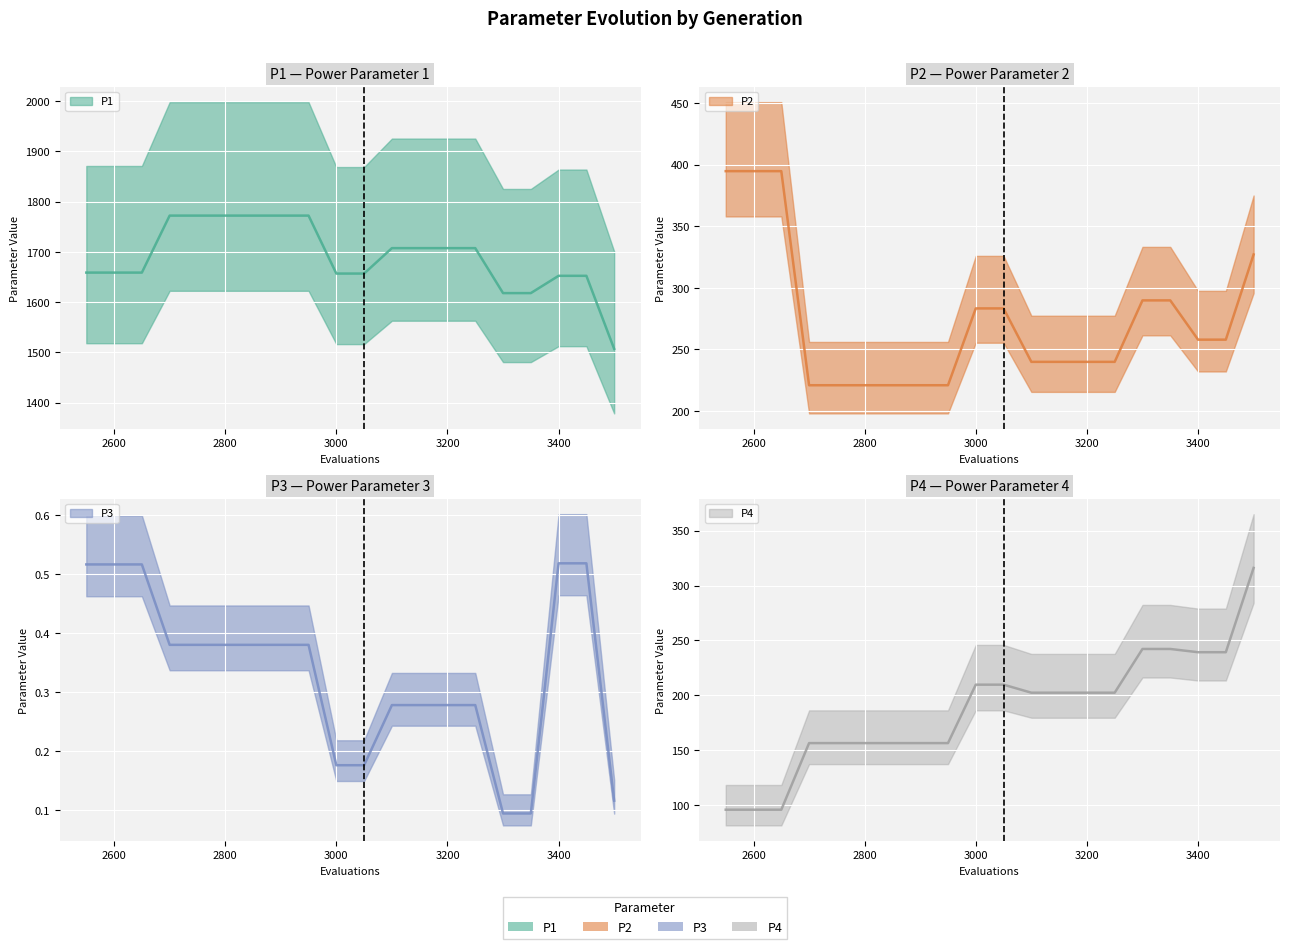

Rank the series at 70 from highest to lowest value.

P1, P2, P4, P3